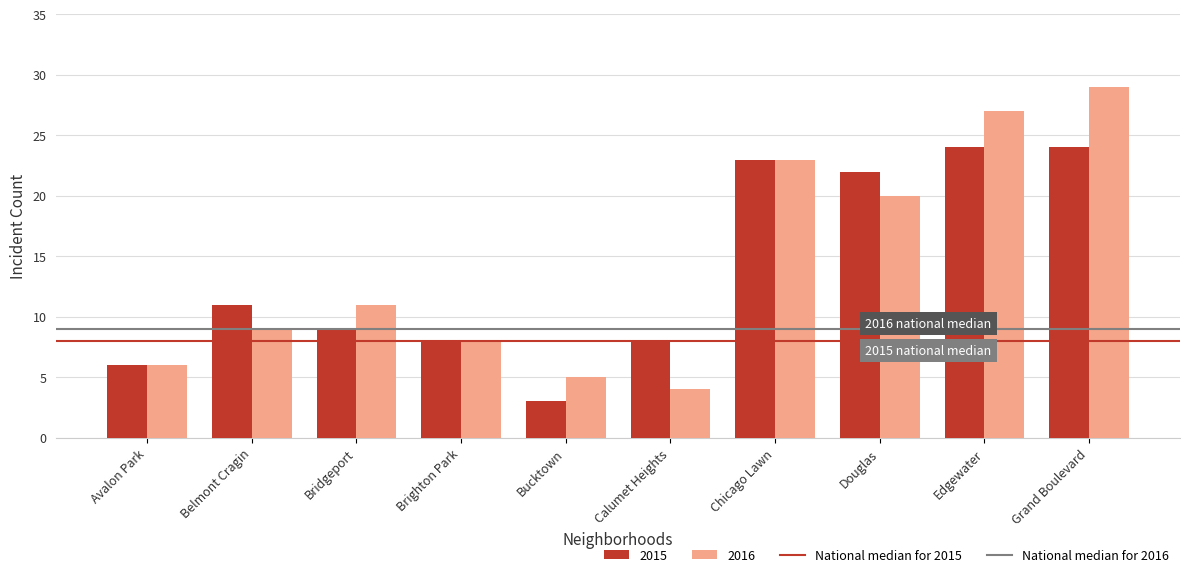

Count the number of categories in the chart.

10